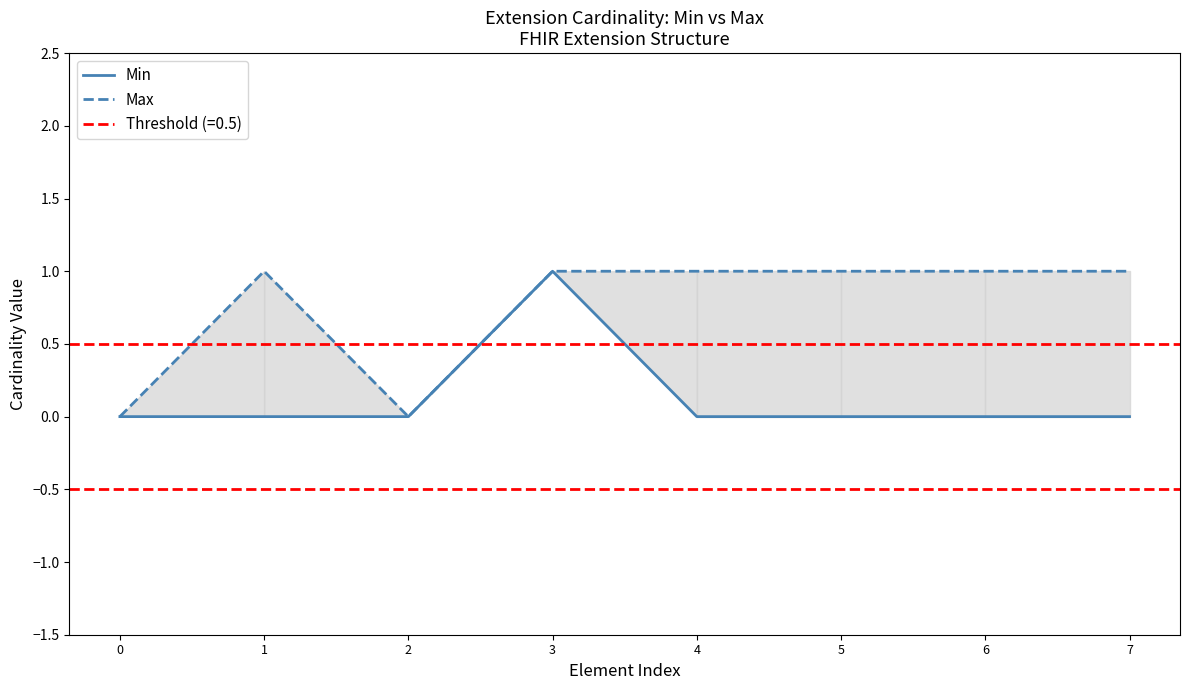

The Min series shows 0 at 4. True or false?

True